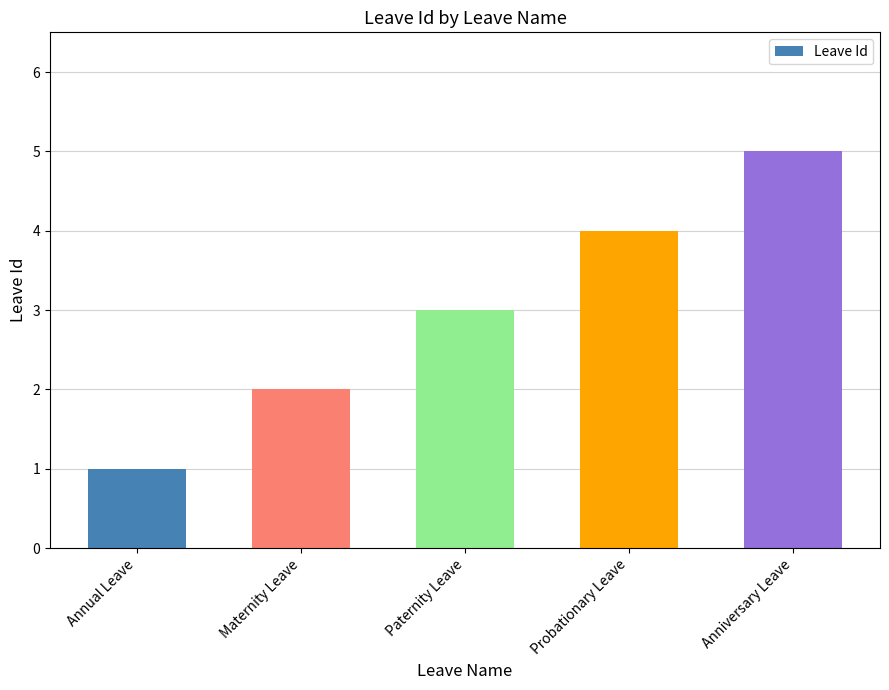

What value does the data have at Probationary Leave?

4